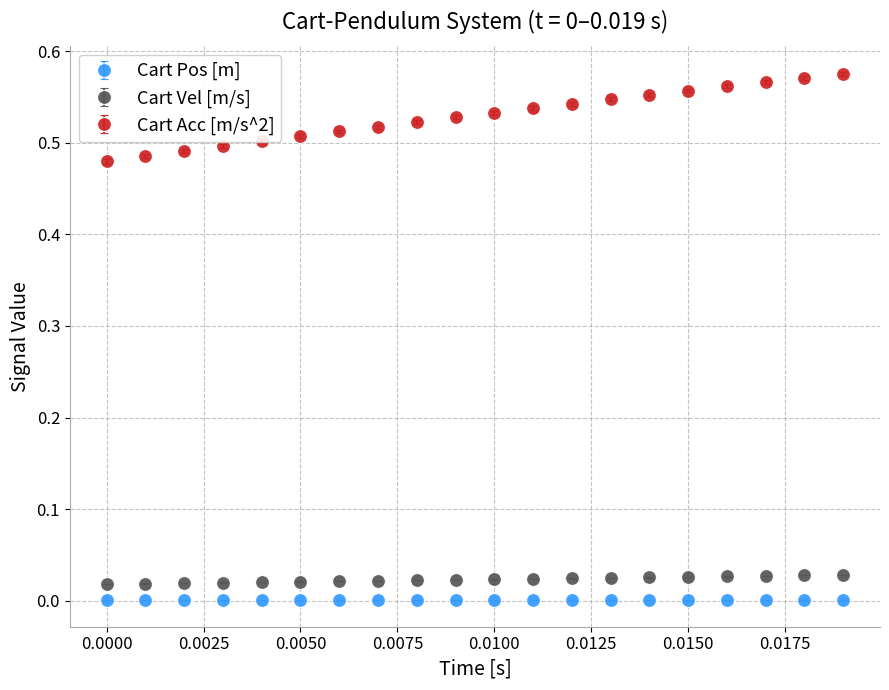

True or false: Cart Pos [m] and Cart Acc [m/s^2] cross at least once.

False